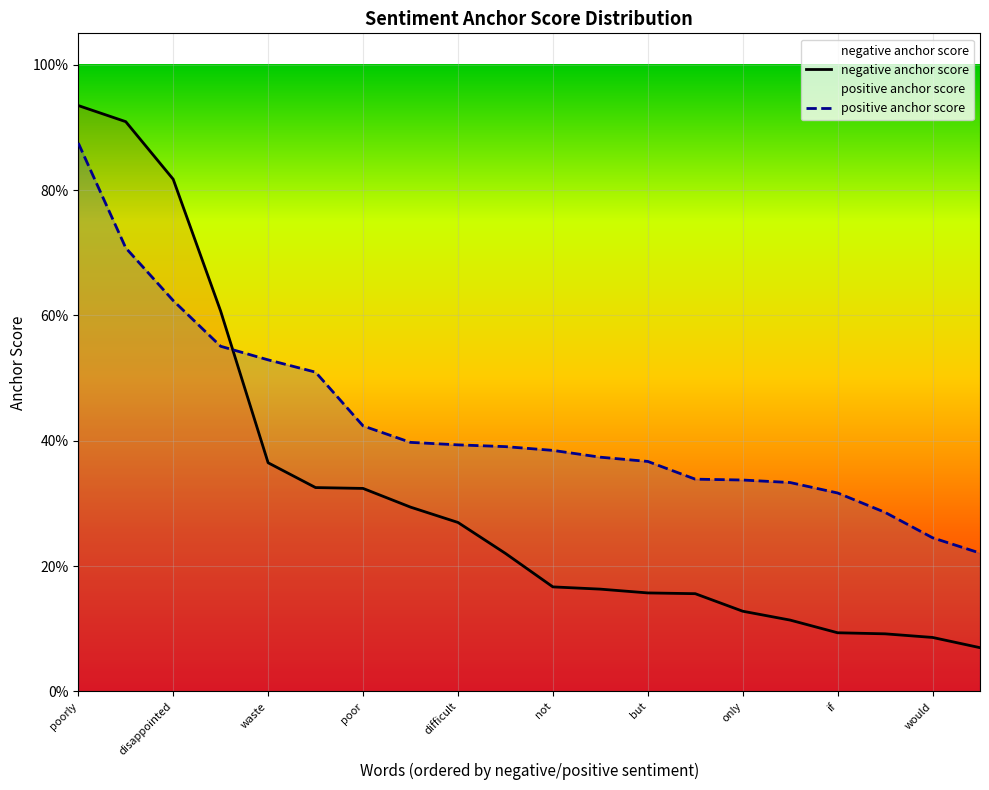

Which series changed the most between 12 and 13?

positive anchor score